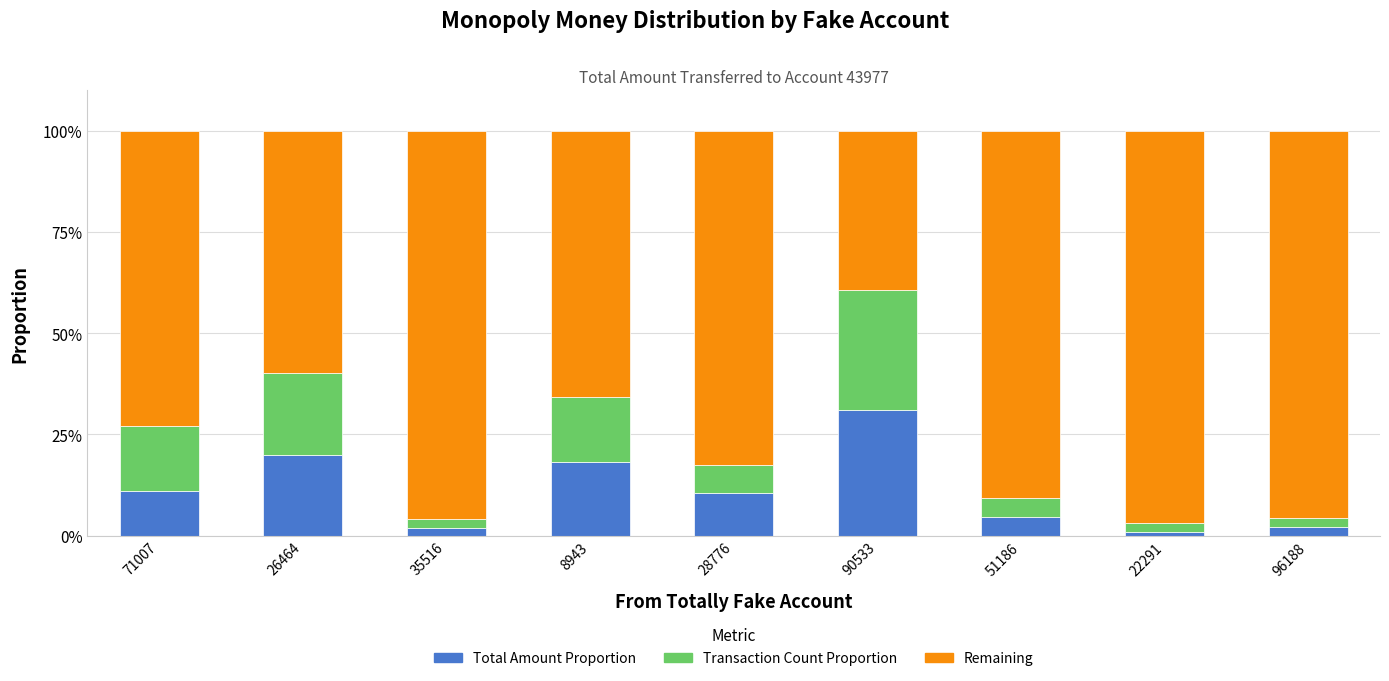

What are all the series names shown in the legend?

Total Amount Proportion, Transaction Count Proportion, Remaining